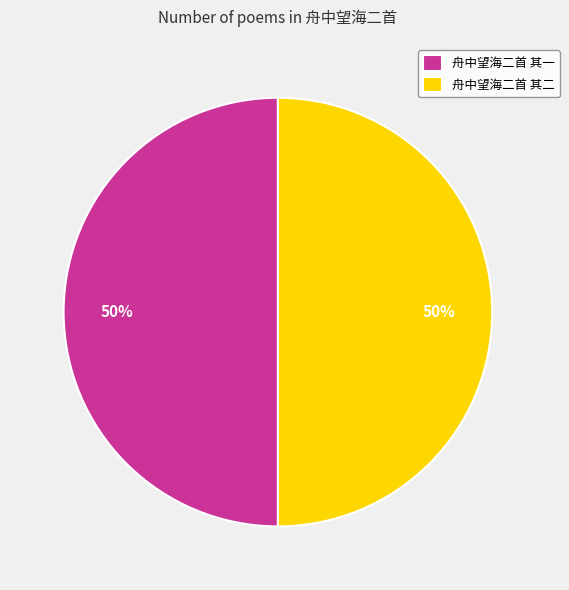

True or false: 舟中望海二首 其一 accounts for 63% of the total.

False